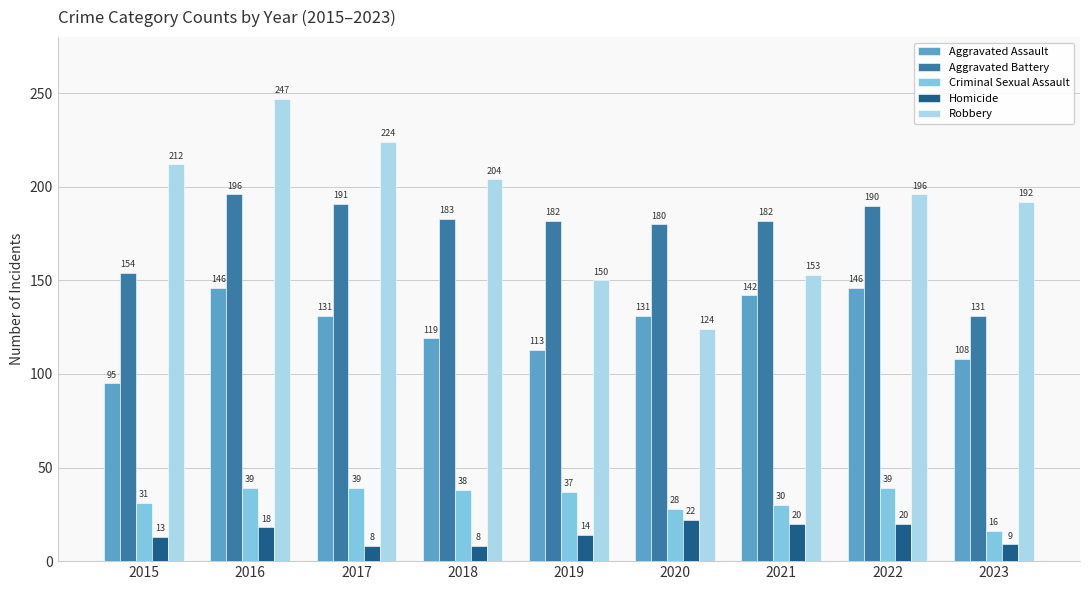

What is the smallest value displayed?

8